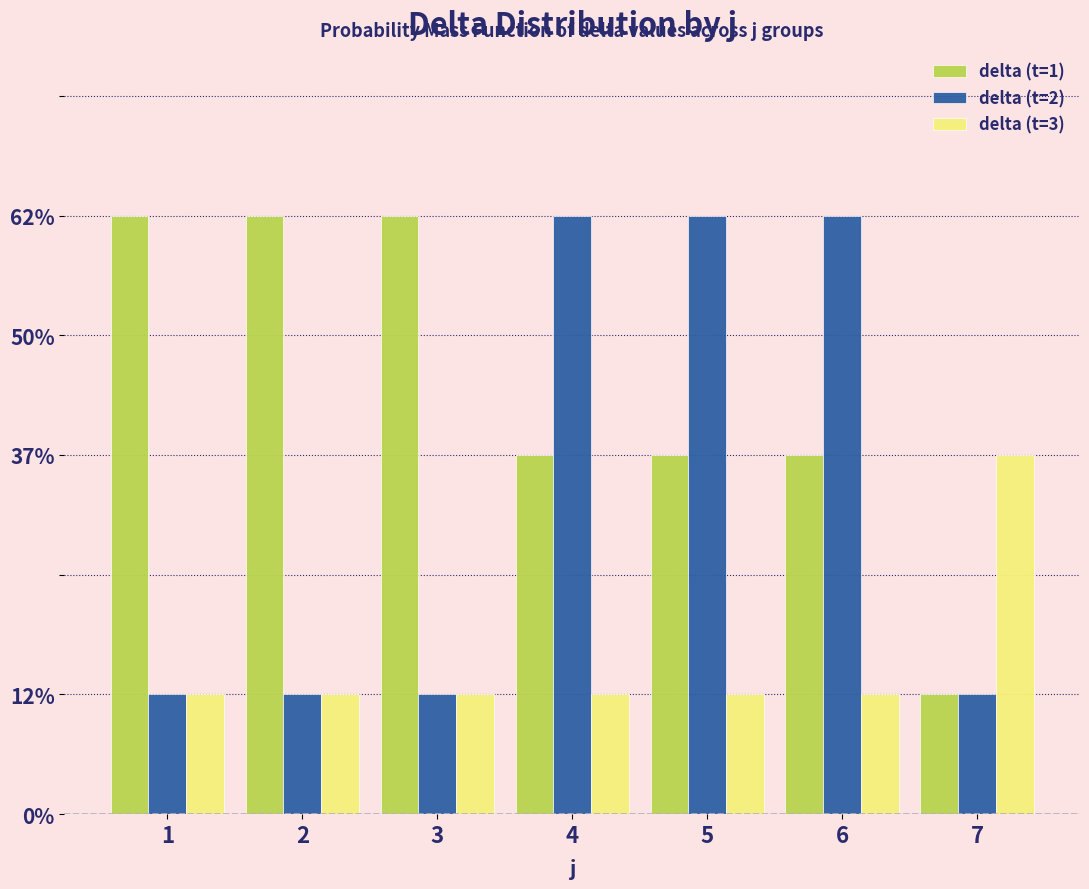

Reading left to right, list all the values displayed in this chart.

delta (t=1): 62.5	62.5	62.5	37.5	37.5	37.5	12.5
delta (t=2): 12.5	12.5	12.5	62.5	62.5	62.5	12.5
delta (t=3): 12.5	12.5	12.5	12.5	12.5	12.5	37.5